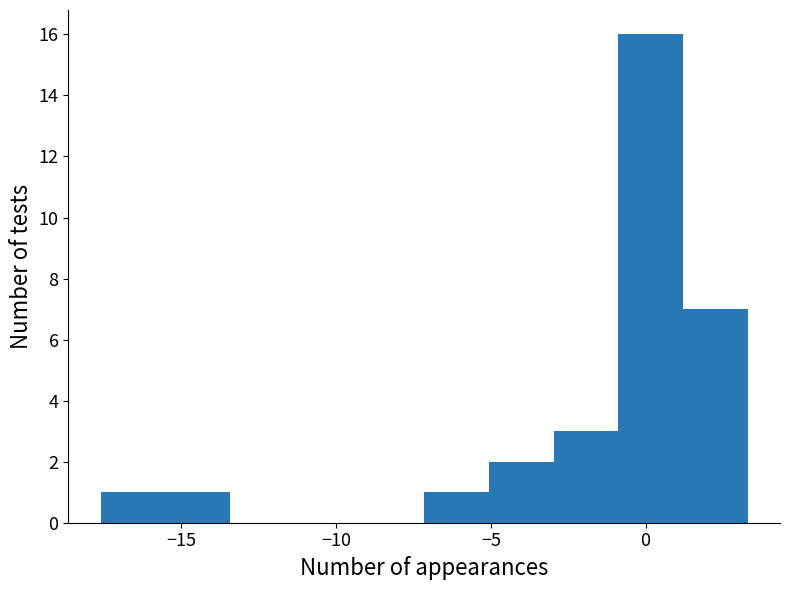

Which range on the x-axis has the tallest bar?

-1.0 to 1.0